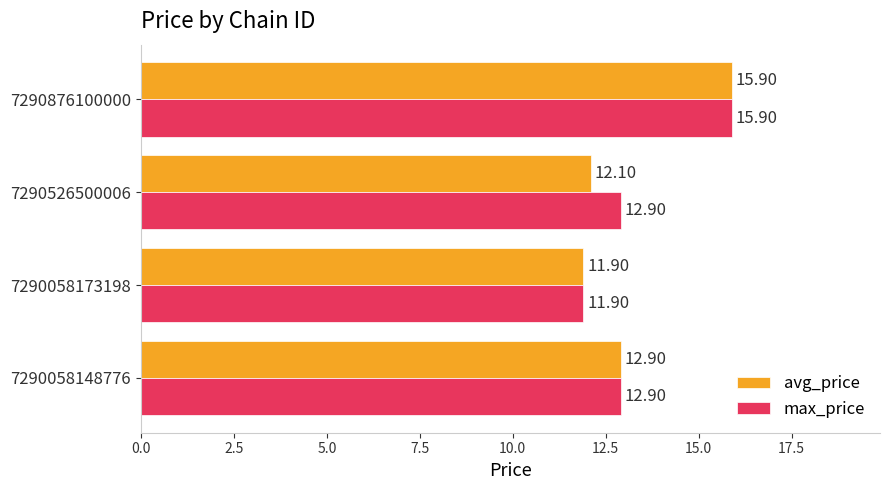

How many series are shown in this chart?

2